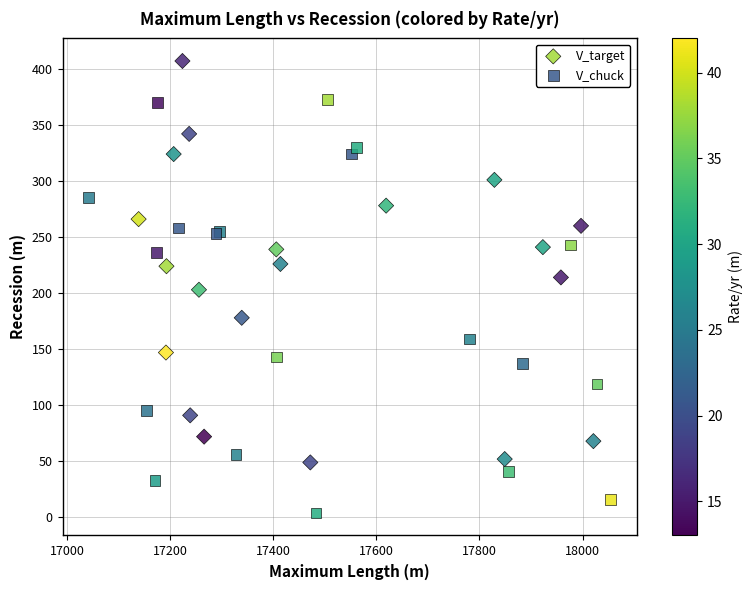

Which series reaches the minimum Y coordinate?

V_chuck